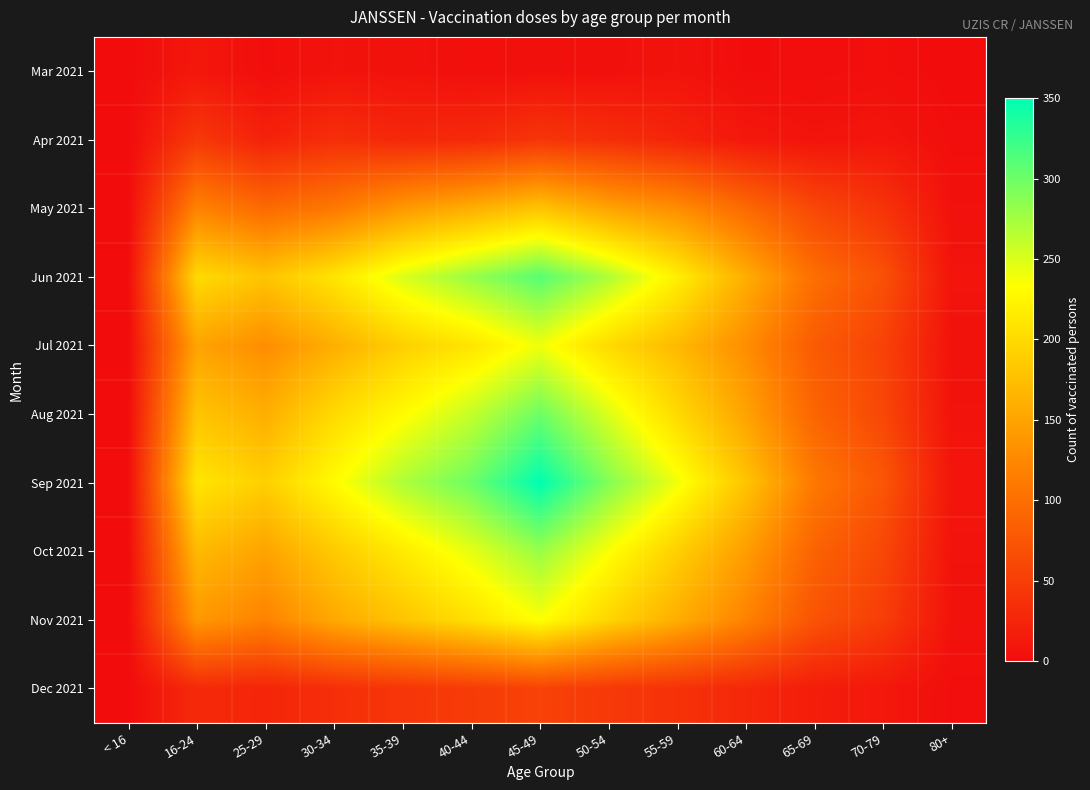

At how many categories does at least one series exceed 280?

3